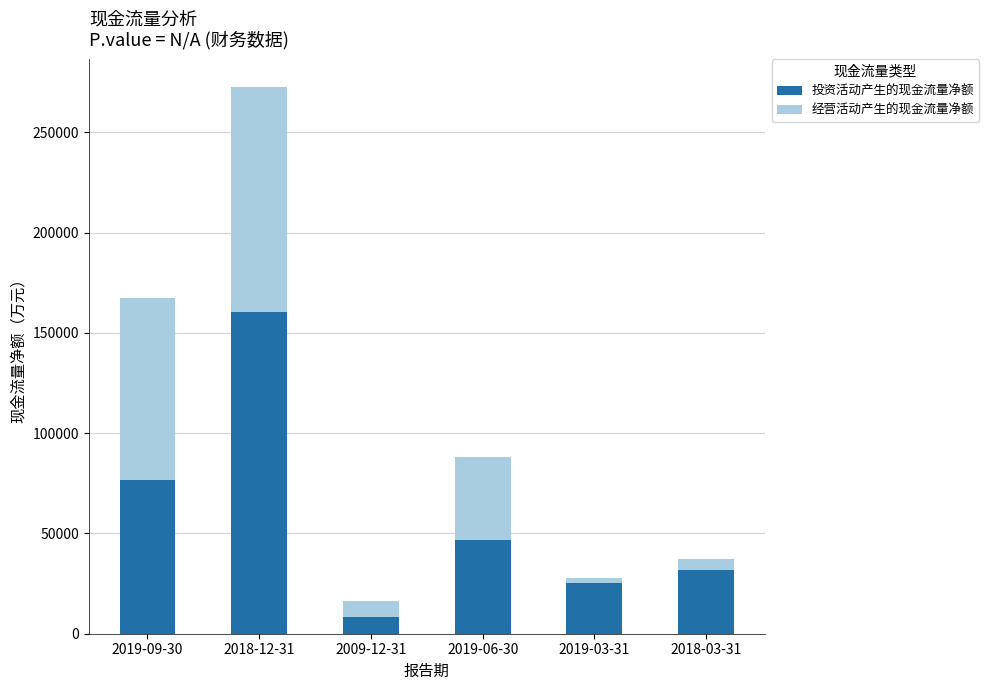

Reading left to right, list the values for the 投资活动产生的现金流量净额 series.

76723	160603	8268	46630	25320	32022